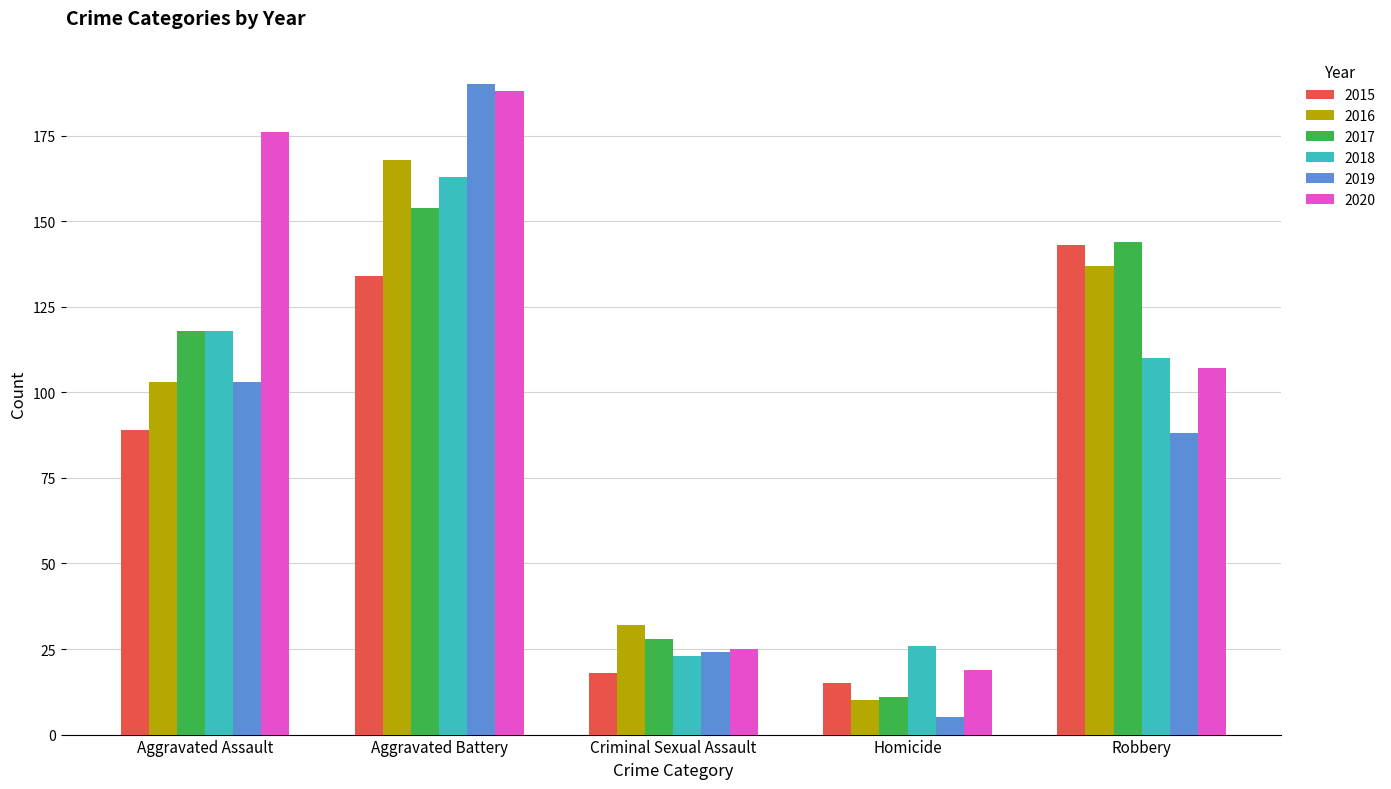

Where is 2015 nearest to the value 79?

Aggravated Assault